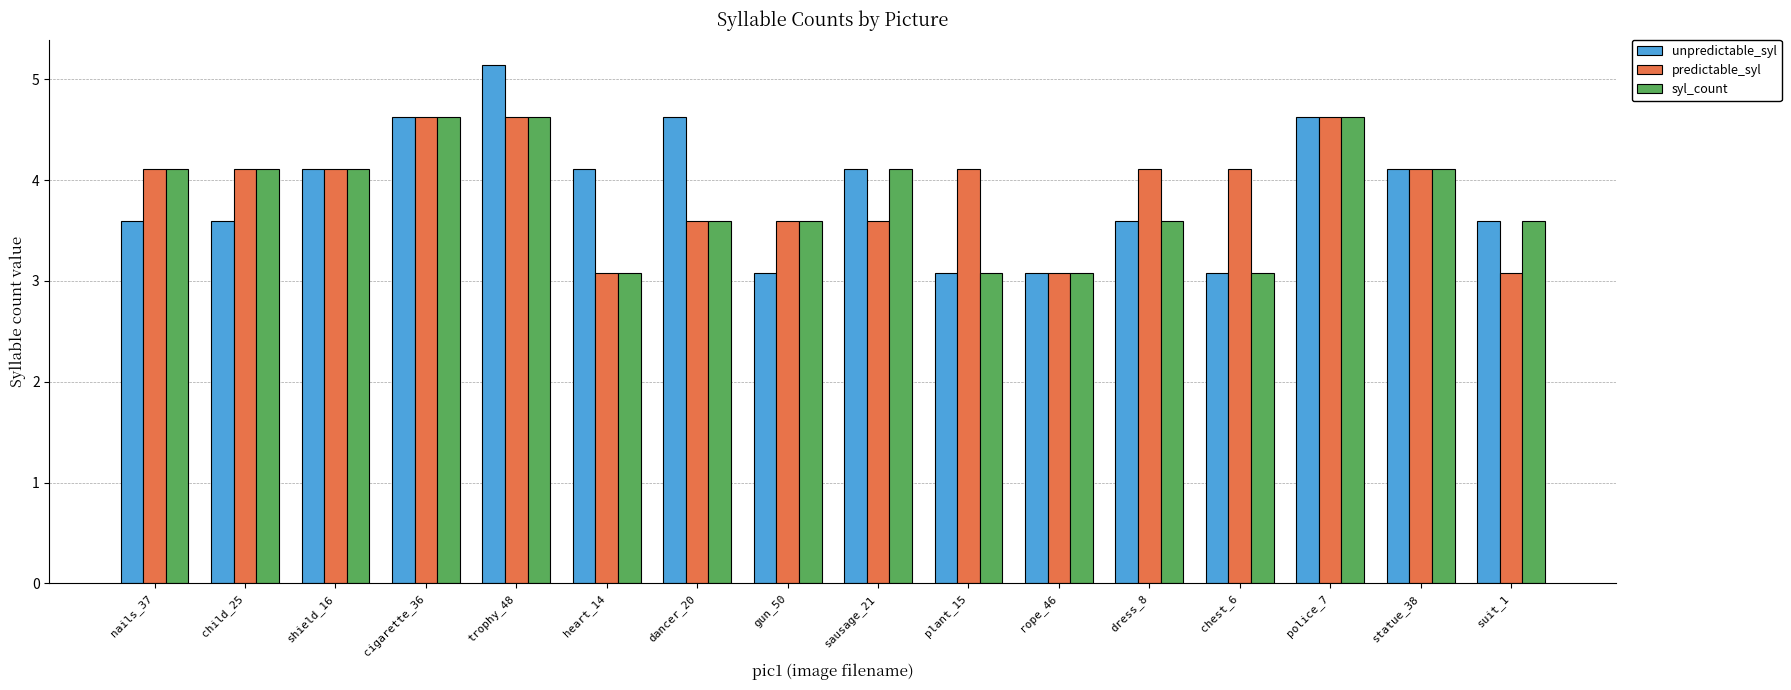

What is the approximate value of unpredictable_syl at chest_6?

3.1